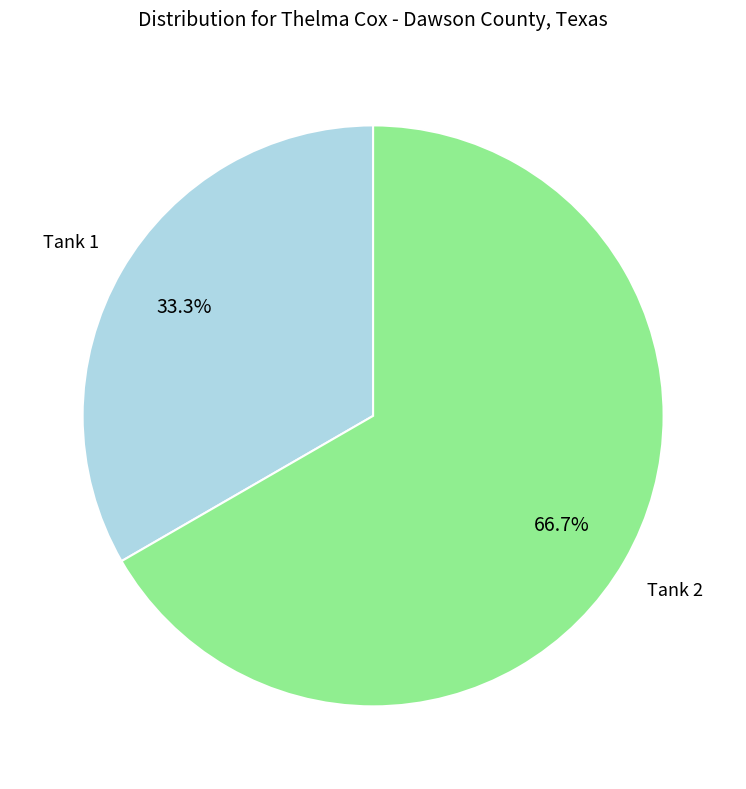

To the nearest percent, what is the average slice percentage?

50%